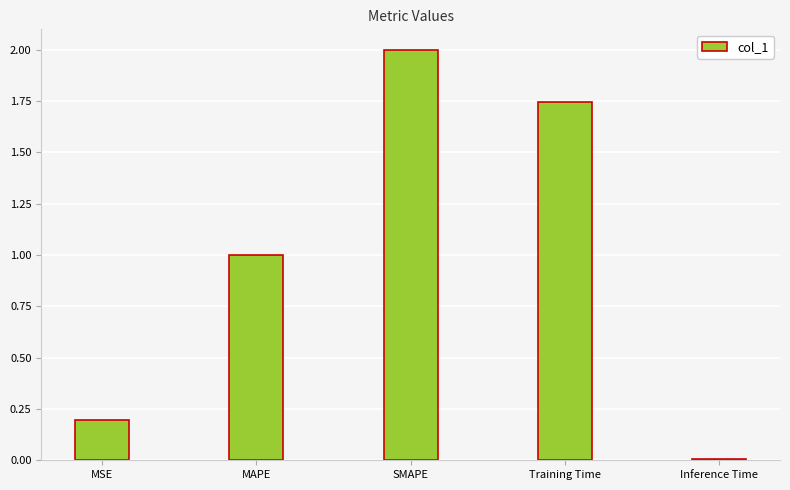

What is the sum of the values at Training Time and SMAPE?

3.7